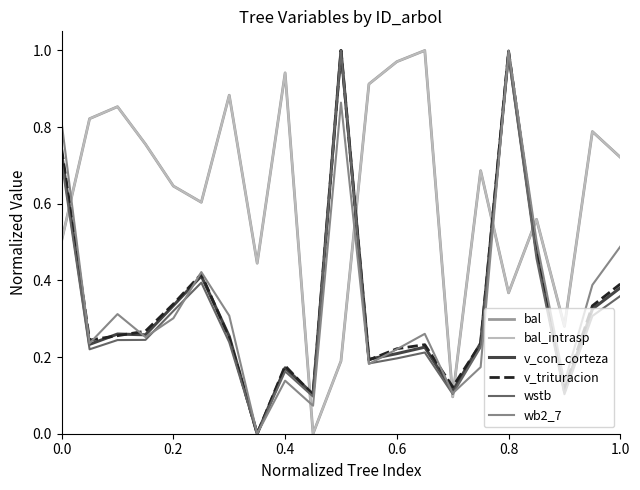

True or false: wstb and bal_intrasp cross at least once.

True